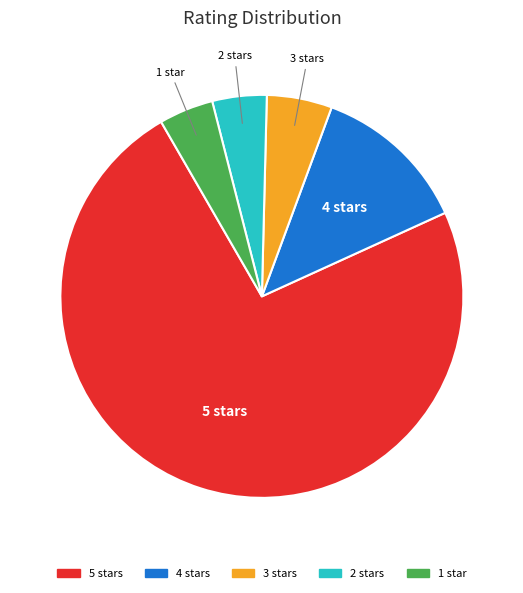

Is the sum of 5 stars and 2 stars greater than half?

Yes